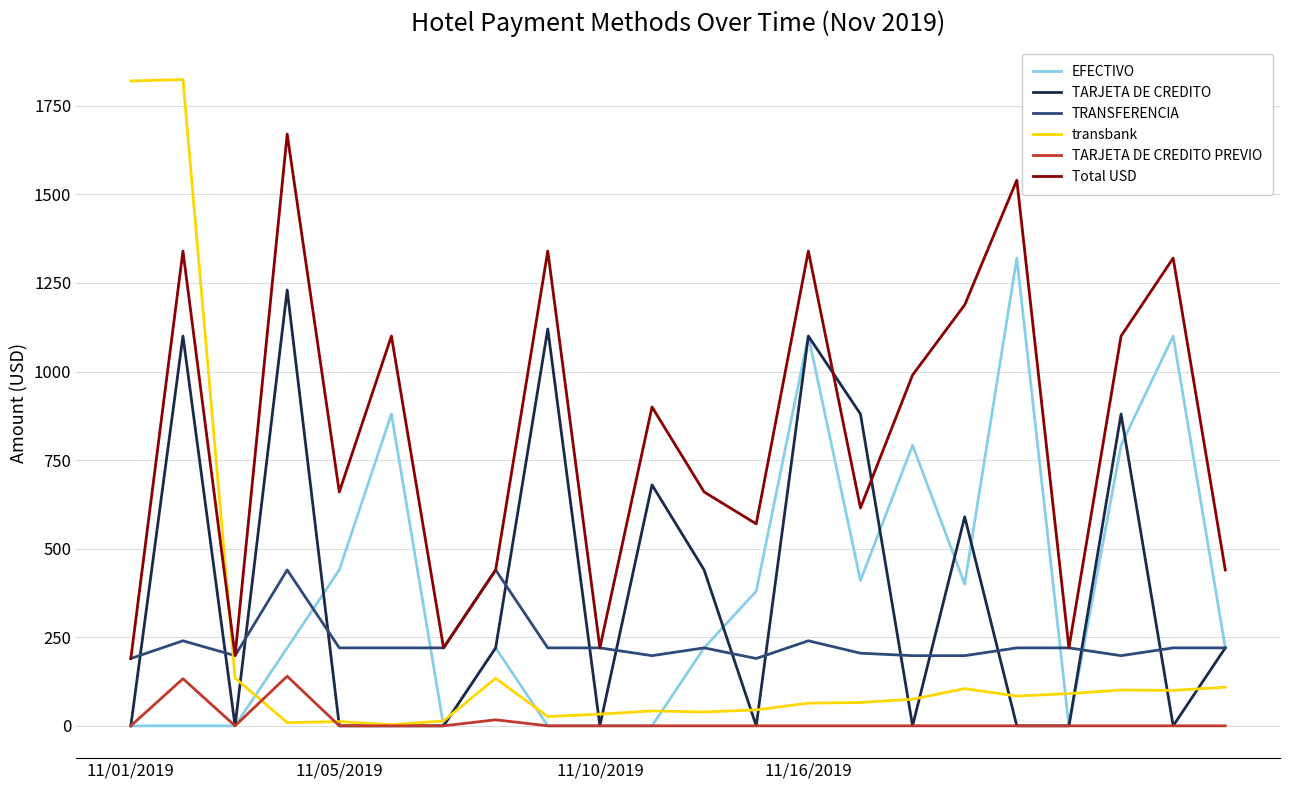

Which series has the largest total across all categories?

Total USD